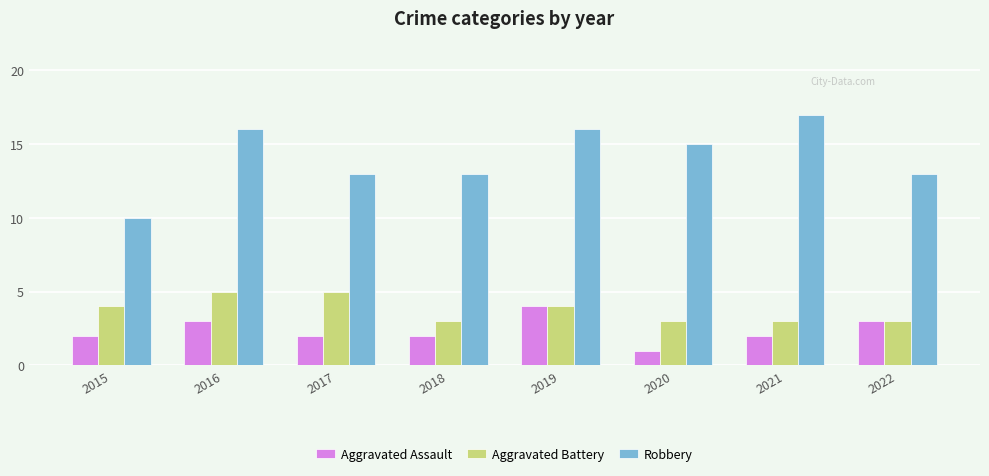

At 2021, list the series in order from smallest to largest.

Aggravated Assault, Aggravated Battery, Robbery